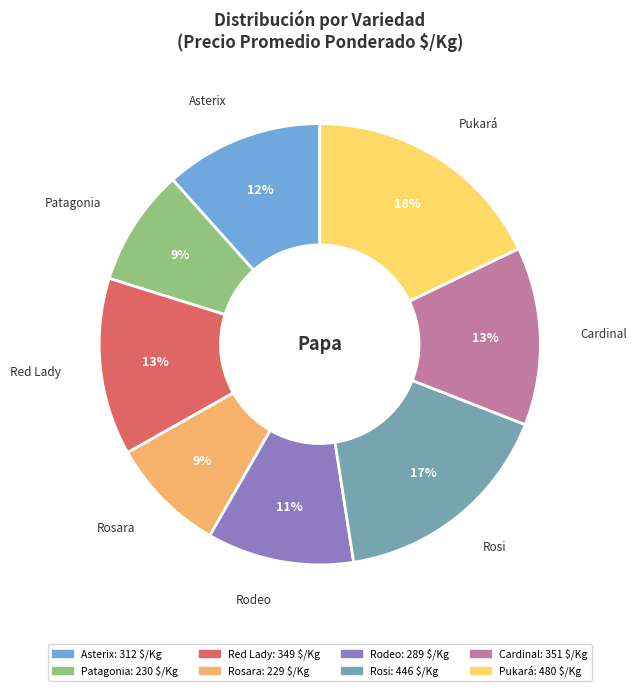

Is Cardinal the majority of the pie?

No